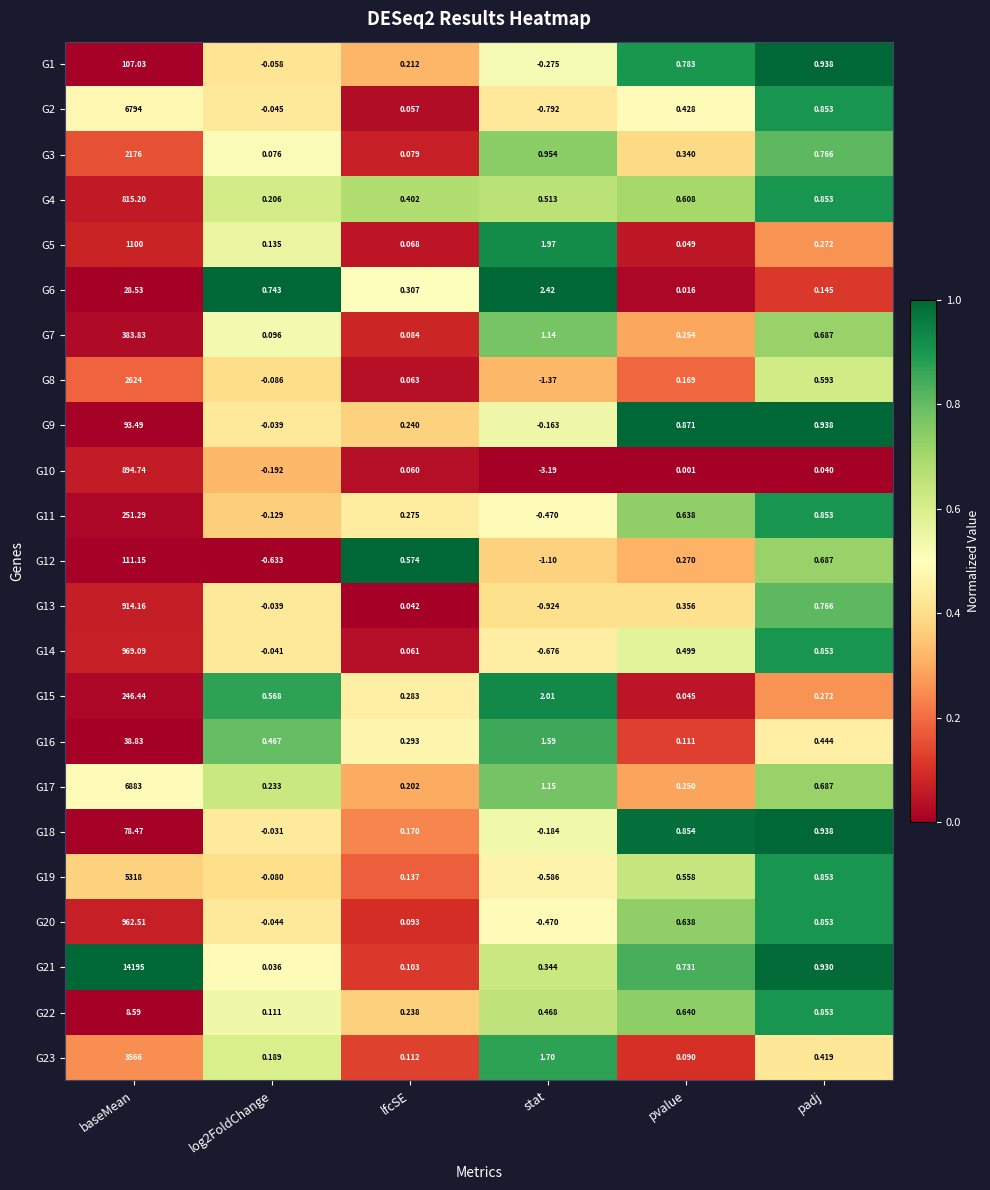

At which label is G5 closest to 550?

stat